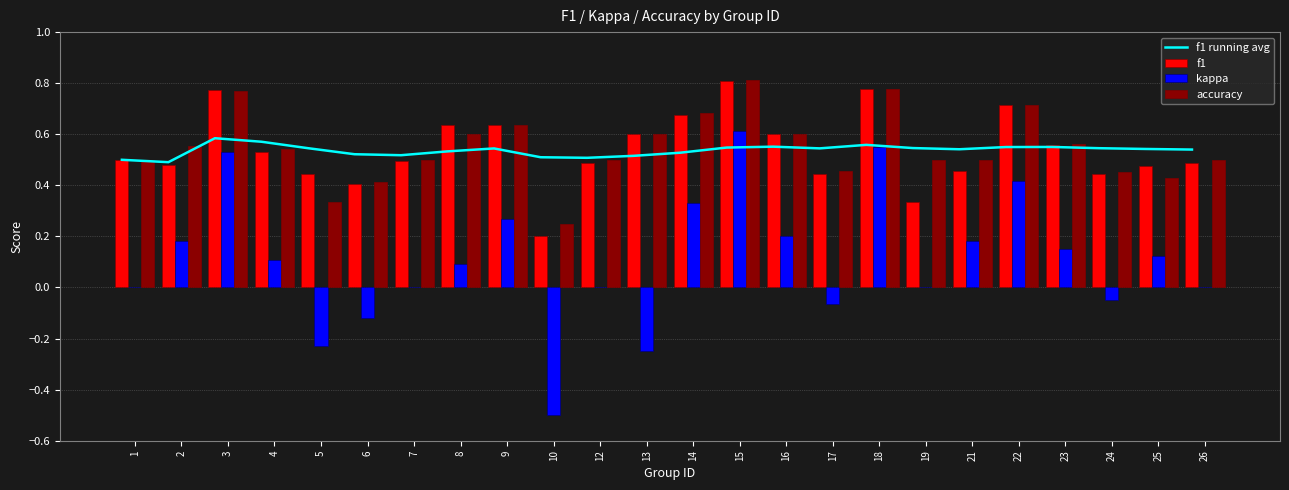

What is the value of the f1 bar at the 24th from the left?

0.5